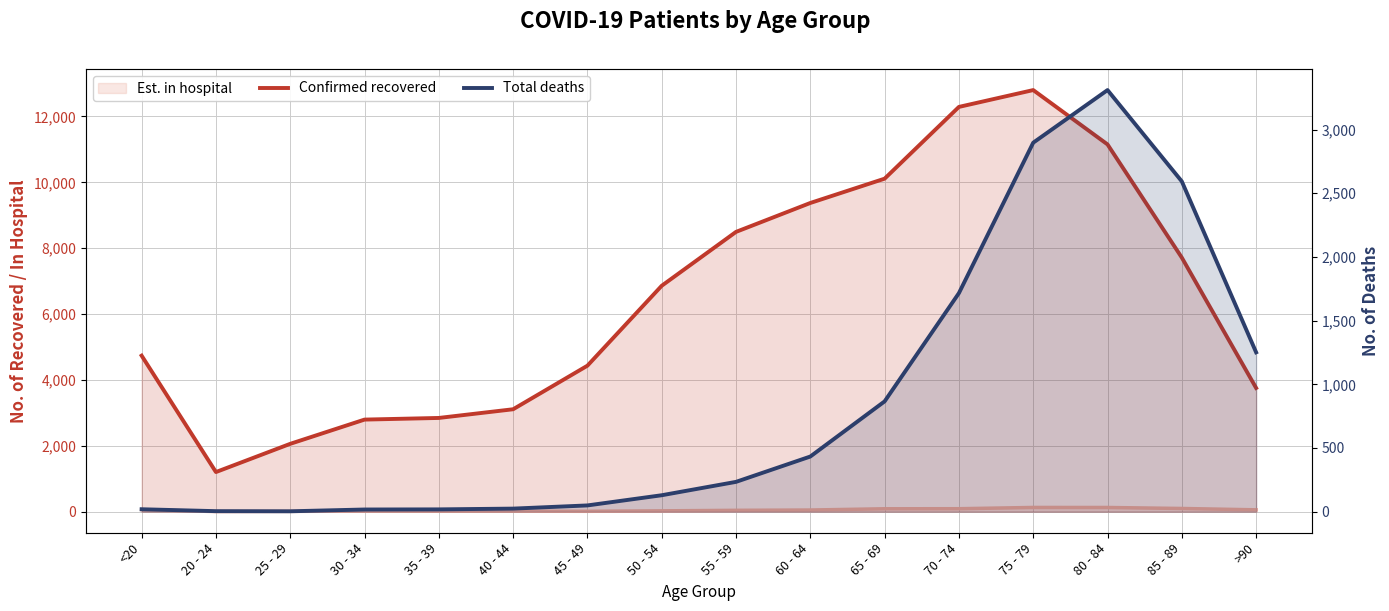

Reading right to left, list all the values displayed in this chart.

patients_recovered: 3756	7714	11152	12802	12291	10112	9374	8496	6860	4433	3110	2846	2796	2060	1203	4738
patients_deceased: 1251	2593	3310	2897	1716	866	433	234	129	49	24	18	17	3	4	19